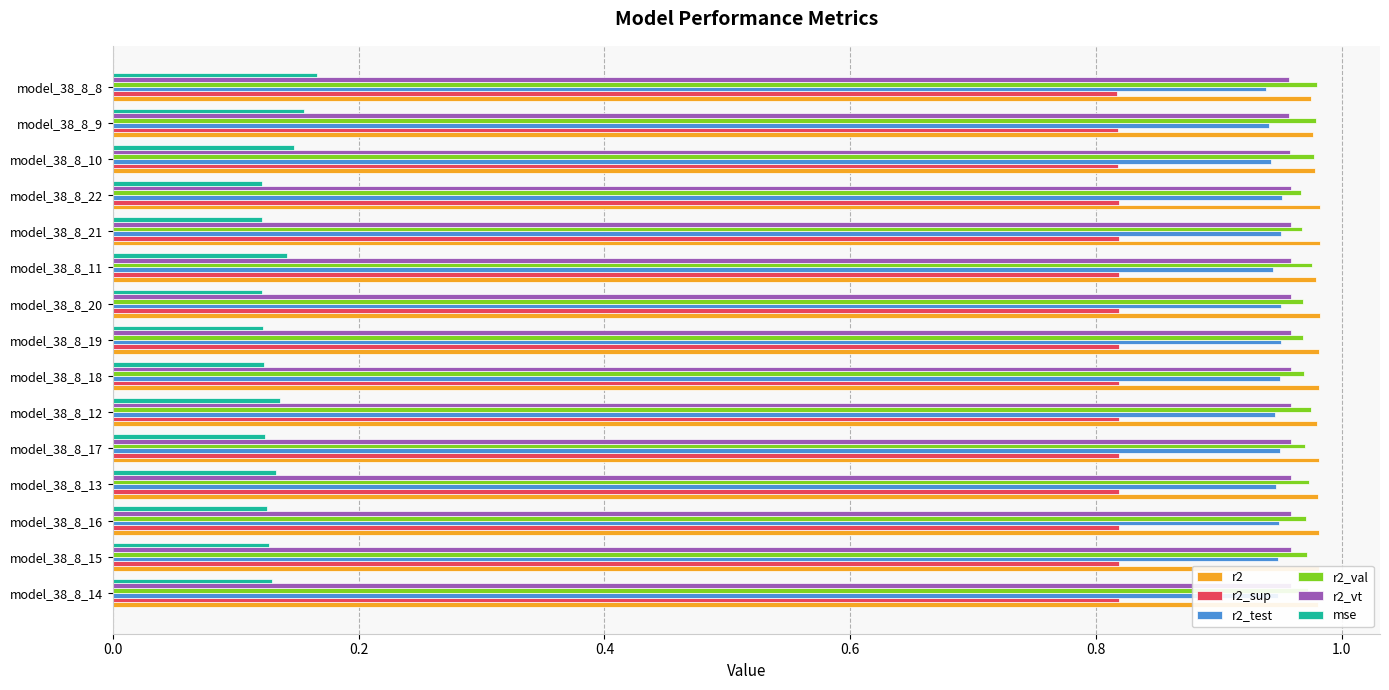

Which series has the widest spread of values?

mse